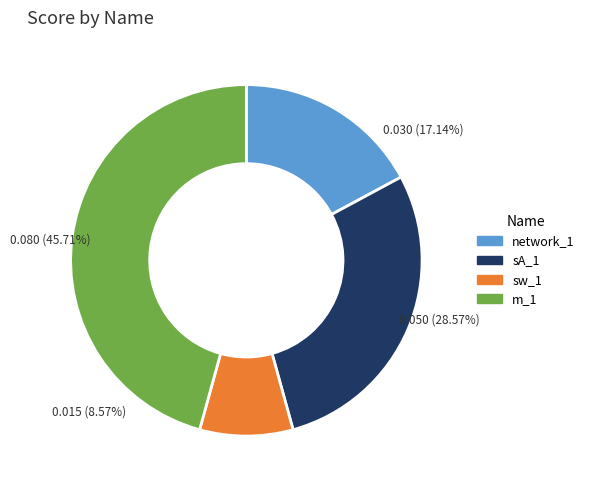

Which category has the biggest portion of the pie?

m_1